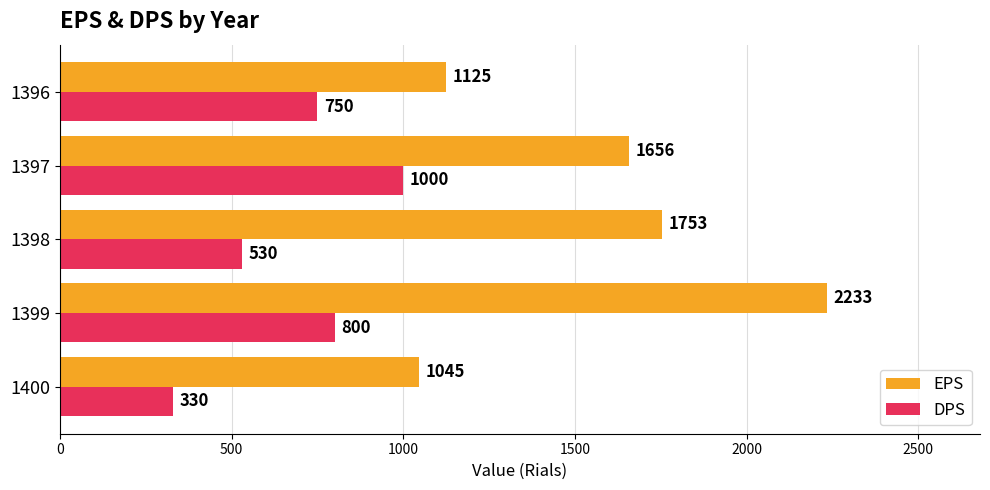

Where is EPS nearest to the value 1639?

1397